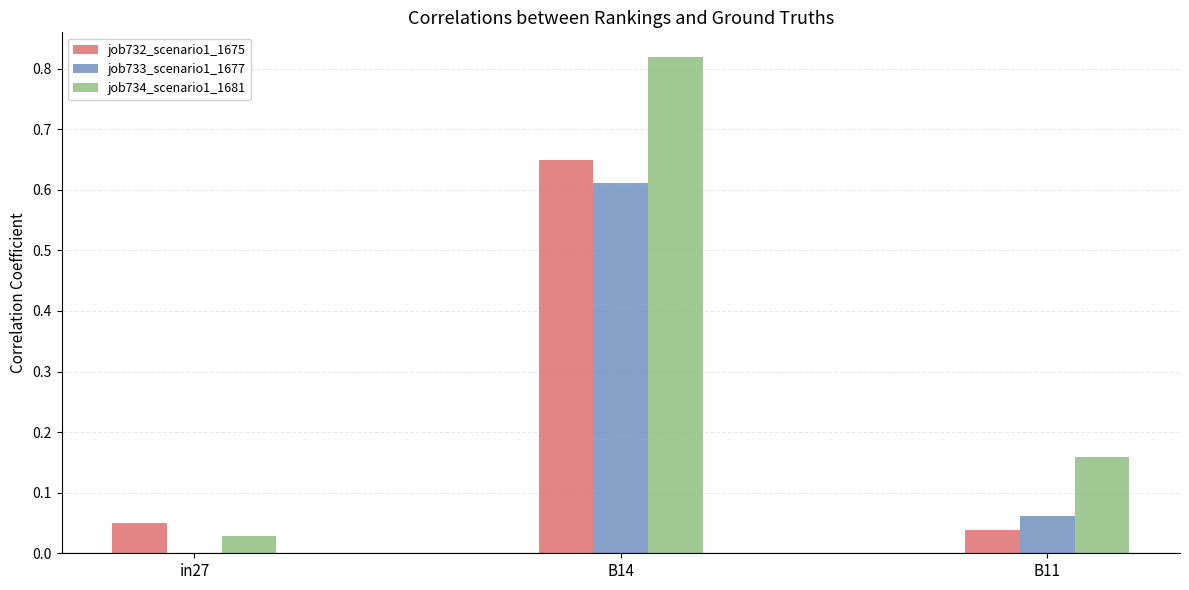

What is the sum of the job732_scenario1_1675 values at in27 and B14?

0.7